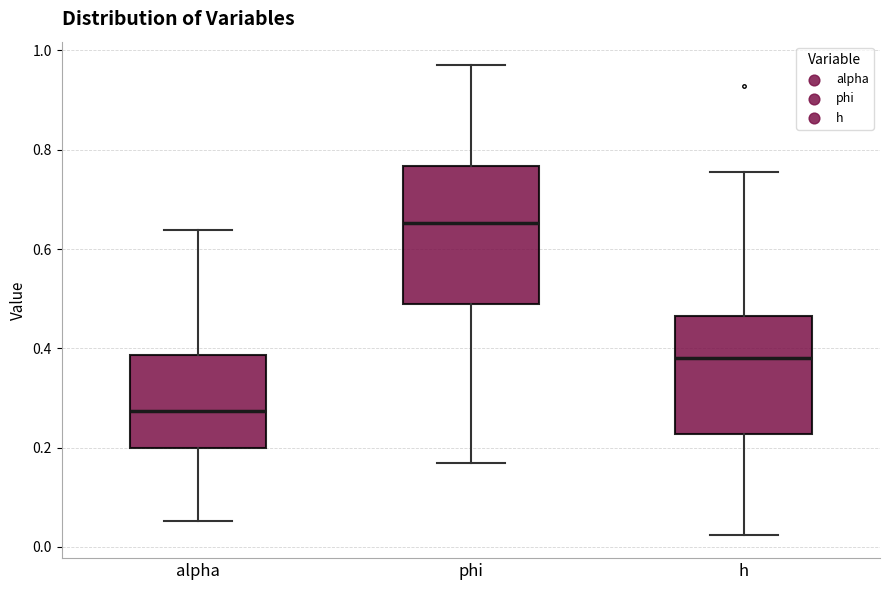

Reading left to right, read every box against the y-axis: the position of its median line, the range the box covers, and the ends of its whiskers. The values are not printed on the chart, so give them approximately, as read against the axis.

alpha: median 0.28, box 0.20 to 0.38, whiskers 0.06 to 0.64
phi: median 0.66, box 0.48 to 0.76, whiskers 0.16 to 0.98
h: median 0.38, box 0.22 to 0.46, whiskers 0.02 to 0.76